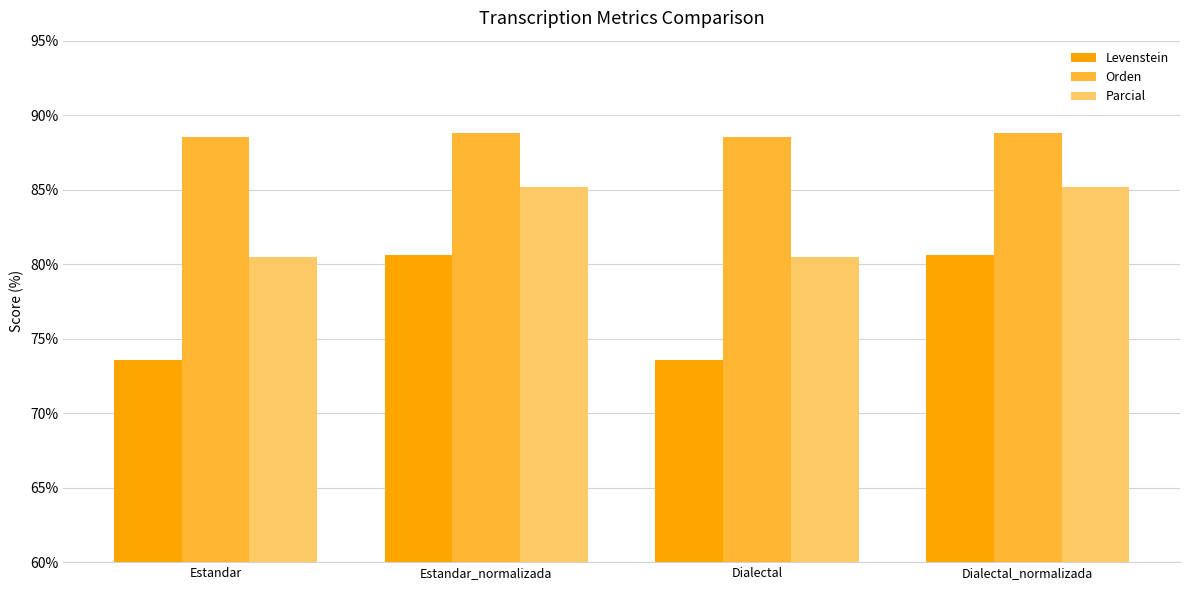

What is the difference between the maximum and second lowest values in the Levenstein series?

7.0